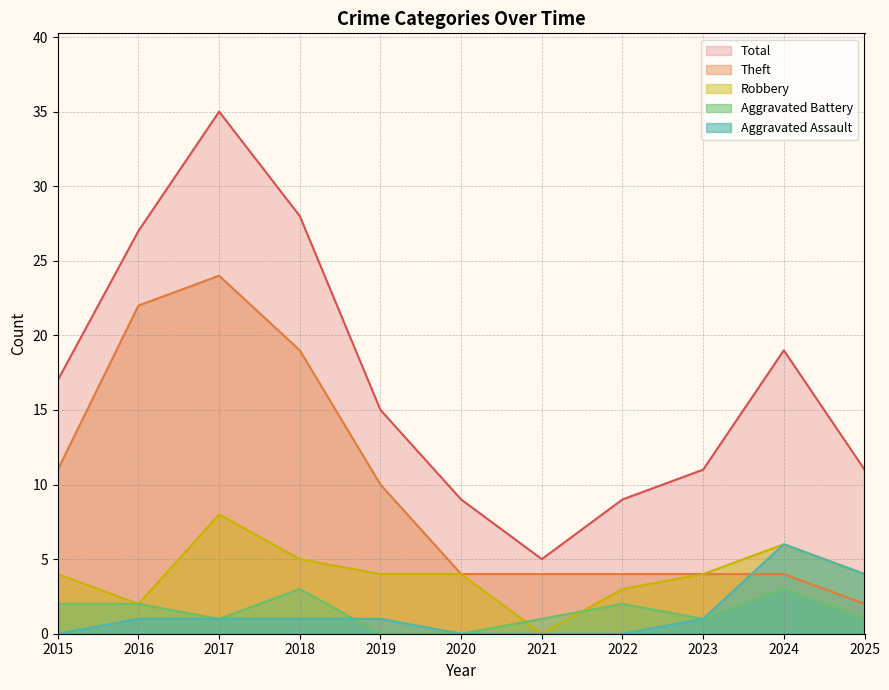

How many lines are shown in the chart?

5